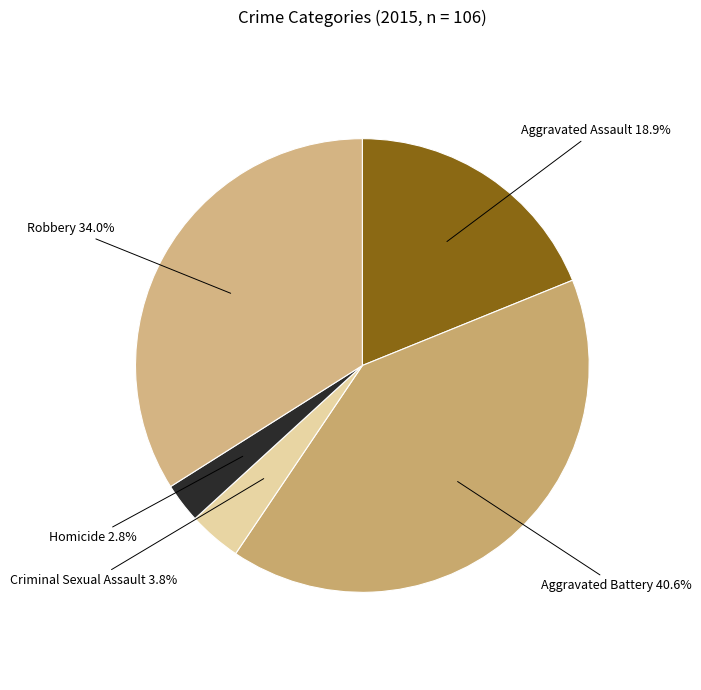

How many segments does this pie chart have?

5